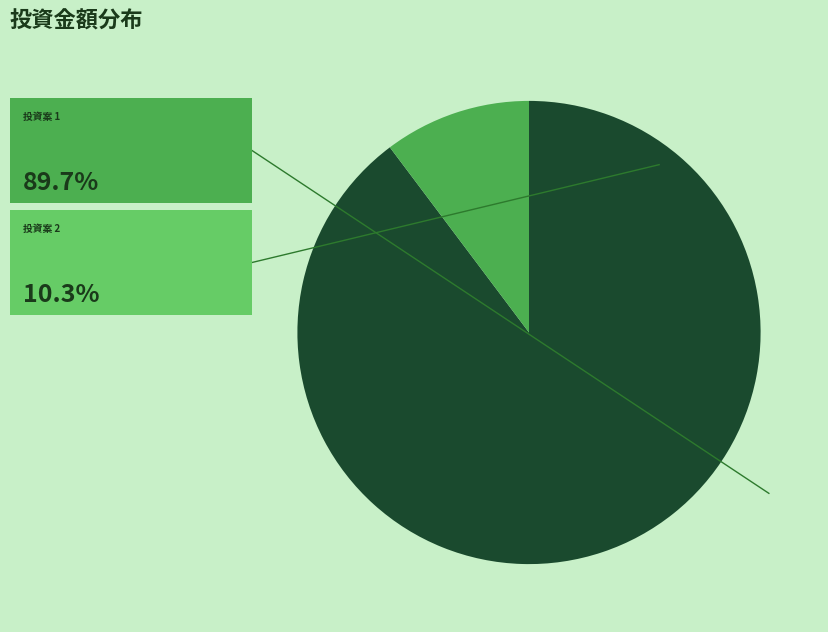

How many slices are in this pie chart?

2